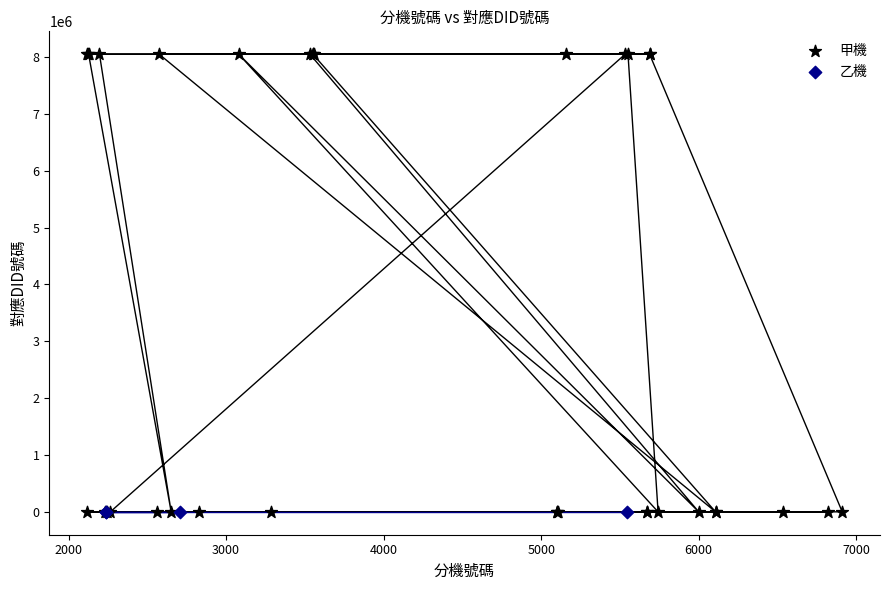

Which series reaches the maximum Y coordinate?

甲機